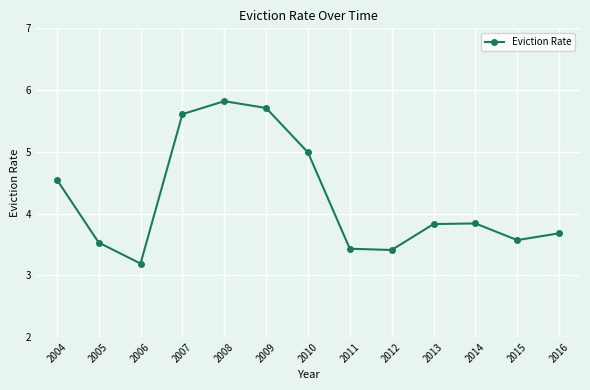

True or false: there are more than 0 points higher than both neighbors.

True